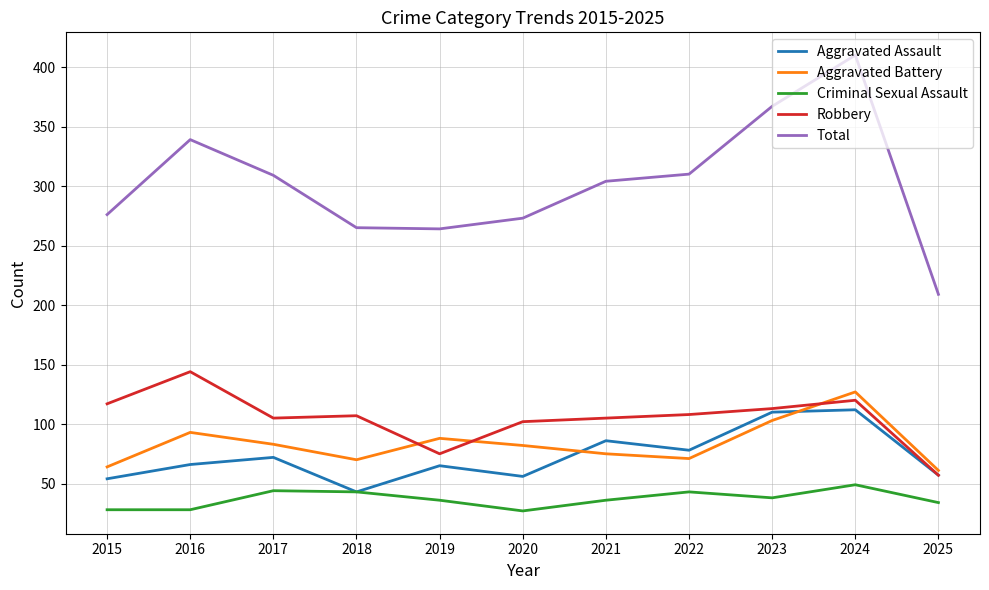

The Aggravated Battery series shows 83 at 2017. True or false?

True